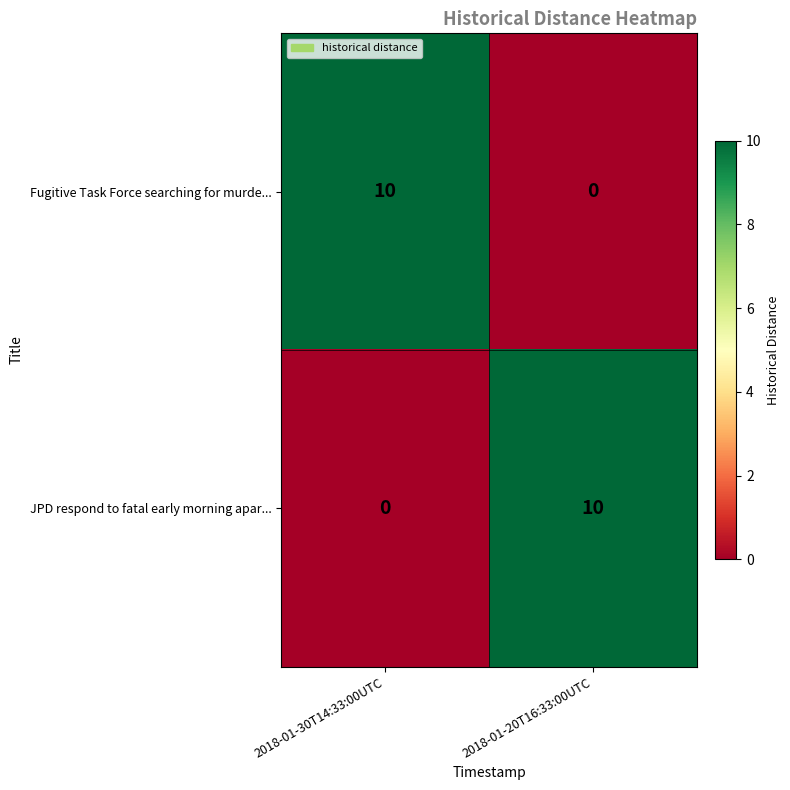

What is the difference between the highest and lowest values at 2018-01-20T16:33:00UTC?

10